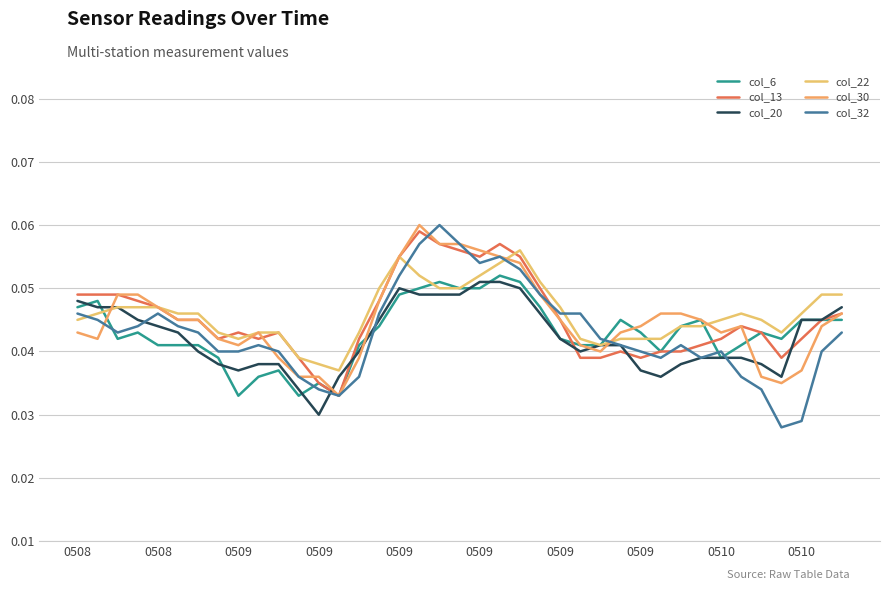

Does the chart have visible grid lines?

Yes